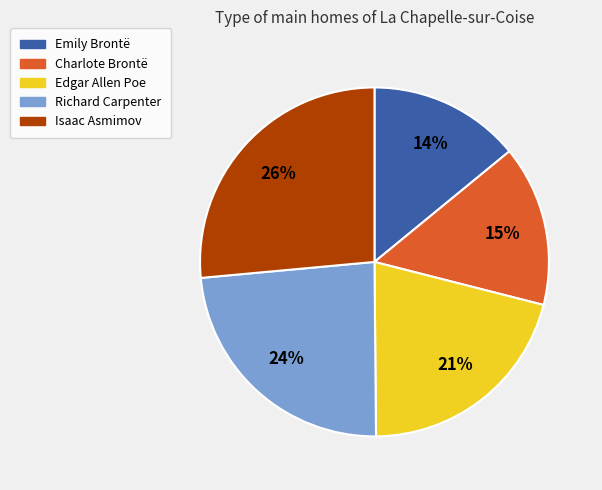

Combined, do Charlote Brontë and Isaac Asmimov account for over 50%?

No